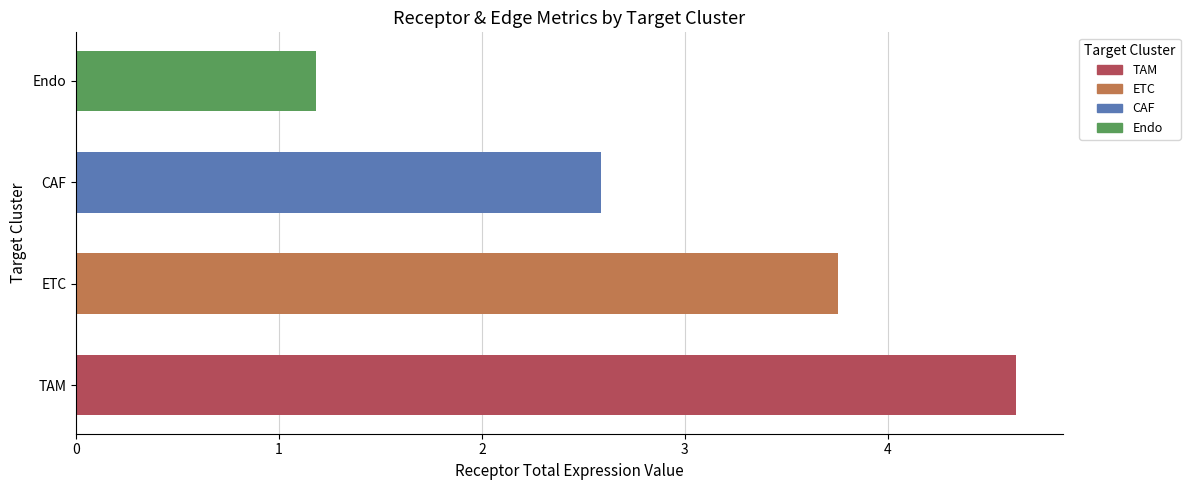

What value does the data have at CAF?

2.6